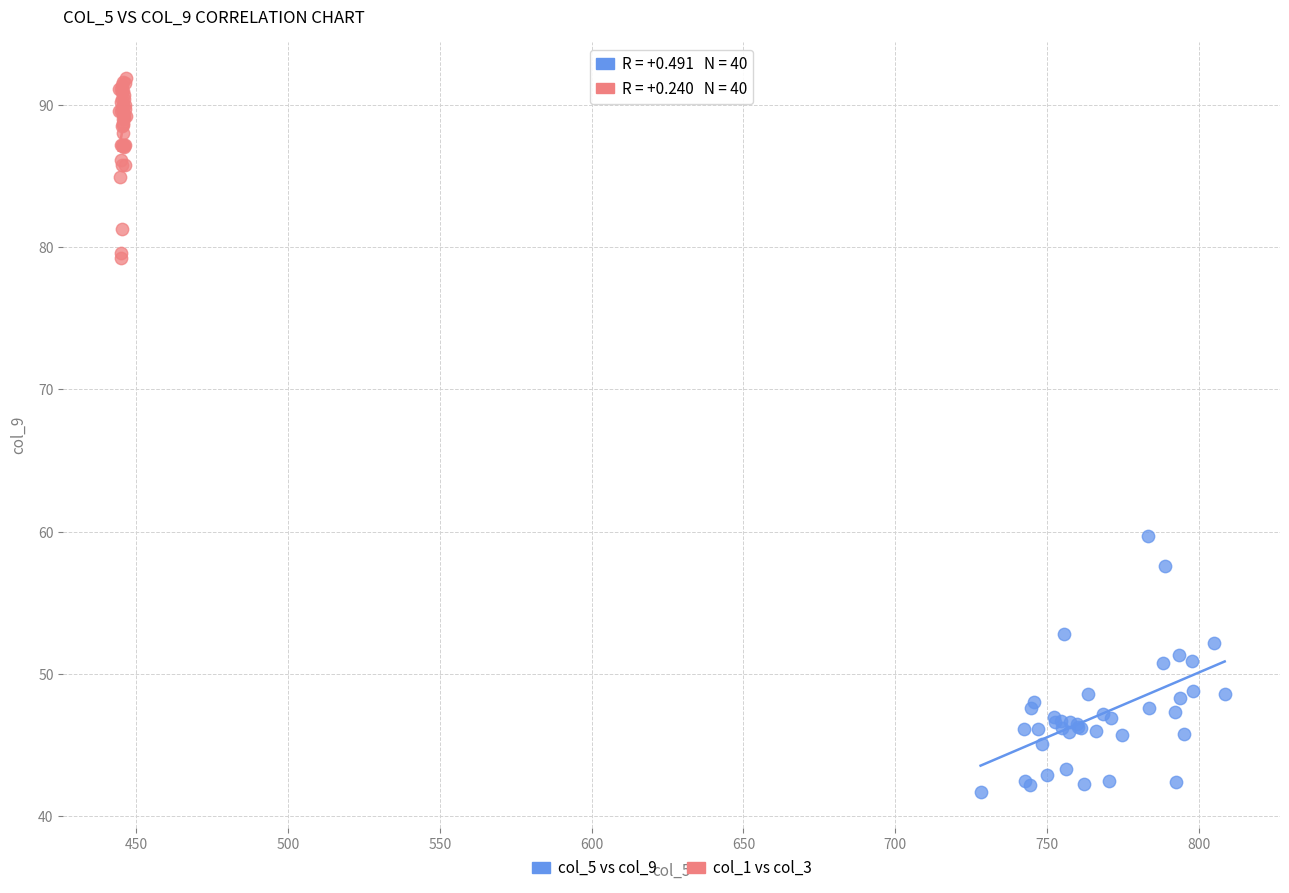

Which series reaches the minimum Y coordinate?

col_5 vs col_9